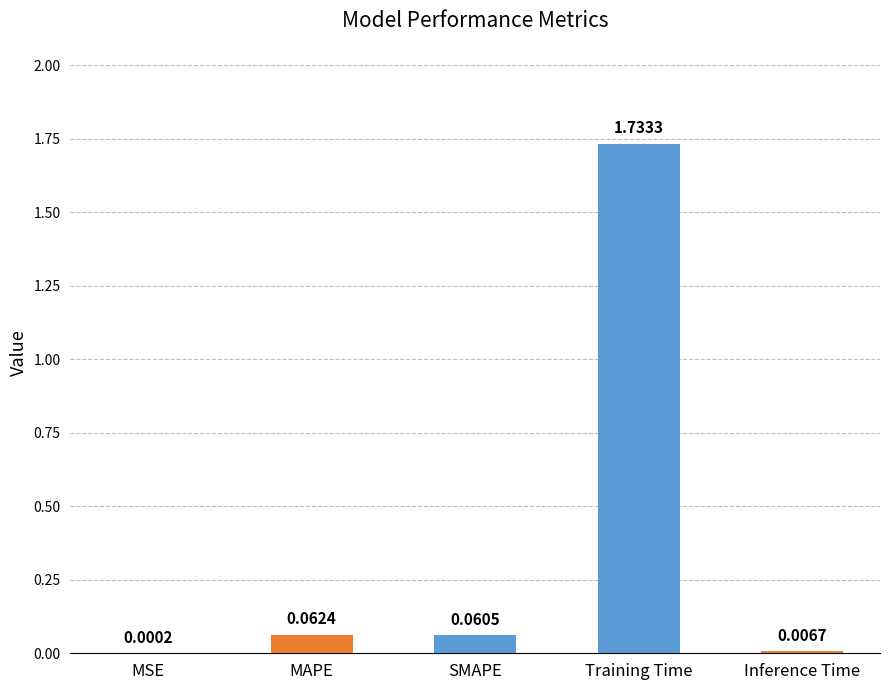

Between SMAPE and Training Time, which is larger?

Training Time